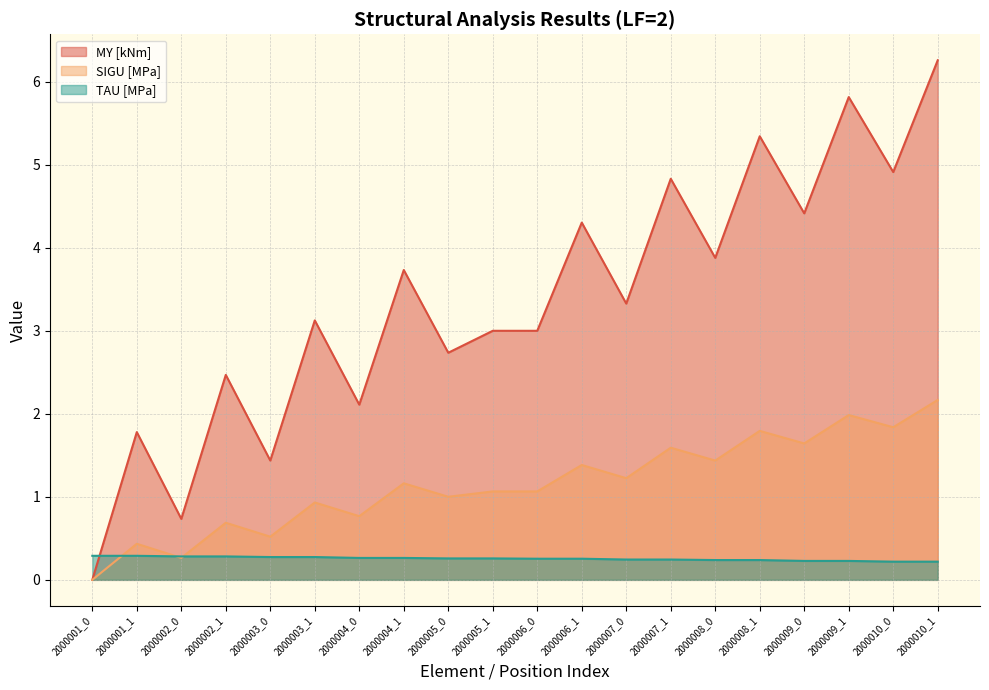

Which series has the largest range (max minus min)?

MY [kNm]